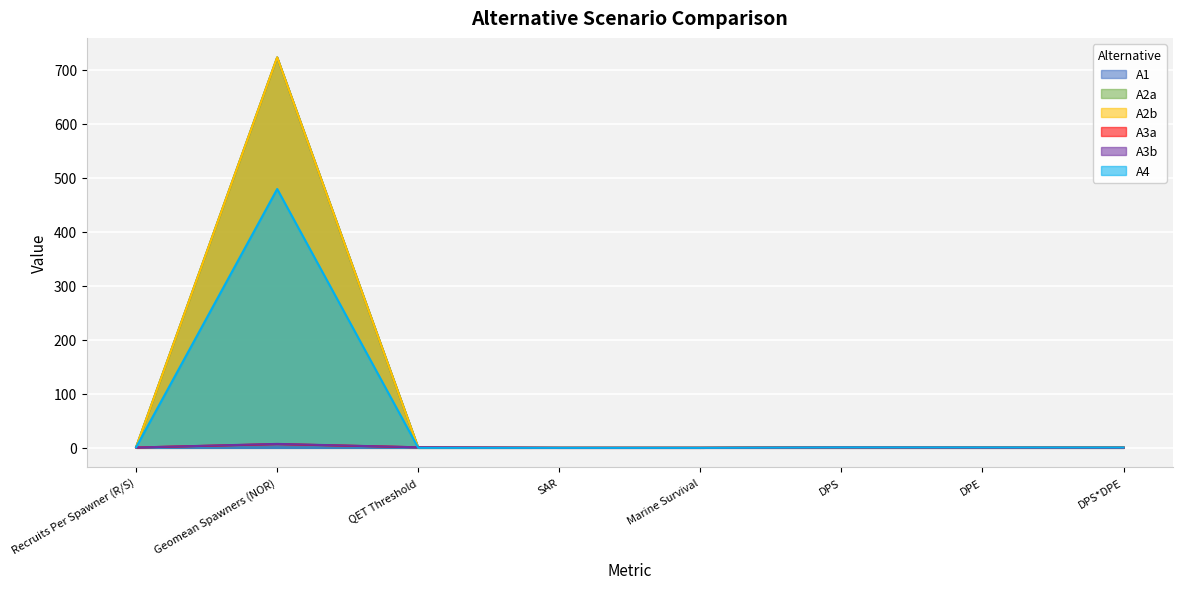

Rank the series by their maximum value, from lowest to highest.

A3a, A3b, A4, A2a, A1, A2b